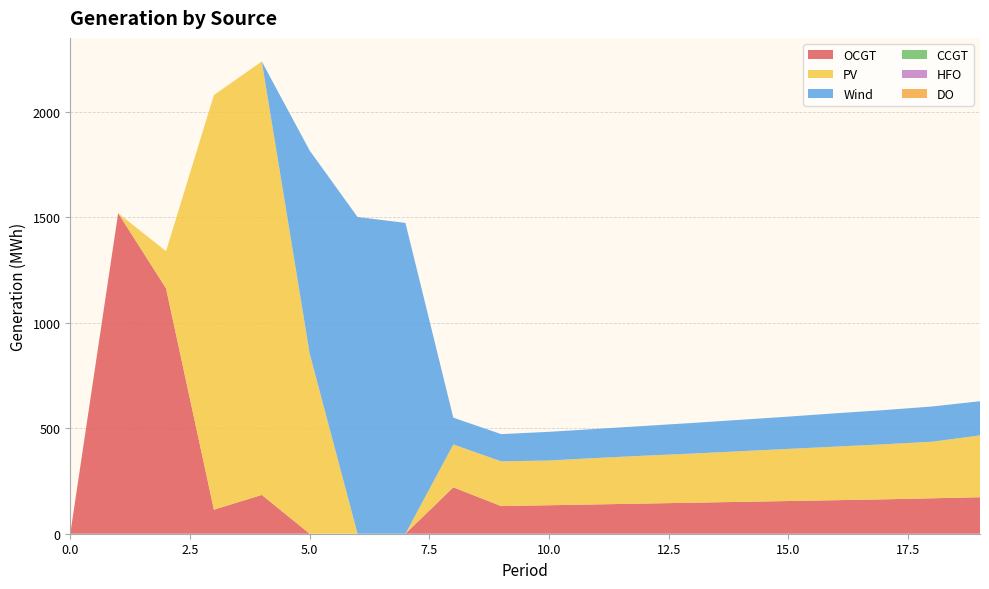

Reading left to right, list all the values displayed in this chart.

OCGT: 0	1519	1163	114	184	0	0	0	220	131	135	139	143	147	151	155	159	163	168	173
PV: 0	0	176	1965	2054	854	0	0	203	212	212	220	227	233	240	247	254	261	268	293
Wind: 0	0	0	0	0	962	1501	1473	127	129	136	138	141	145	149	153	158	162	167	162
CCGT: 0	0	0	0	0	0	0	0	0	0	0	0	0	0	0	0	0	0	0	0
HFO: 0	0	0	0	0	0	0	0	0	0	0	0	0	0	0	0	0	0	0	0
DO: 0	0	0	0	0	0	0	0	0	0	0	0	0	0	0	0	0	0	0	0